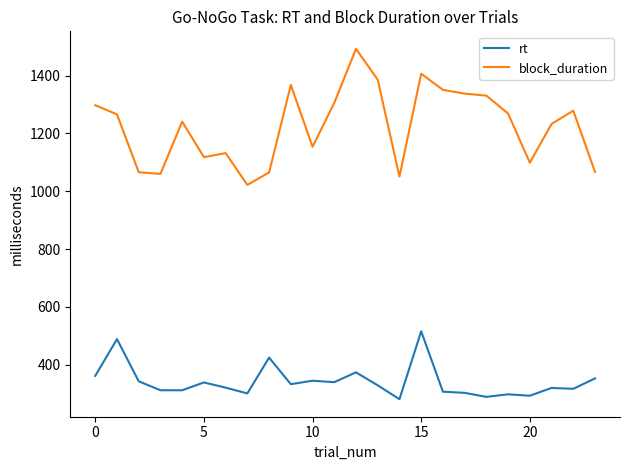

What is the highest value of the rt series?

515